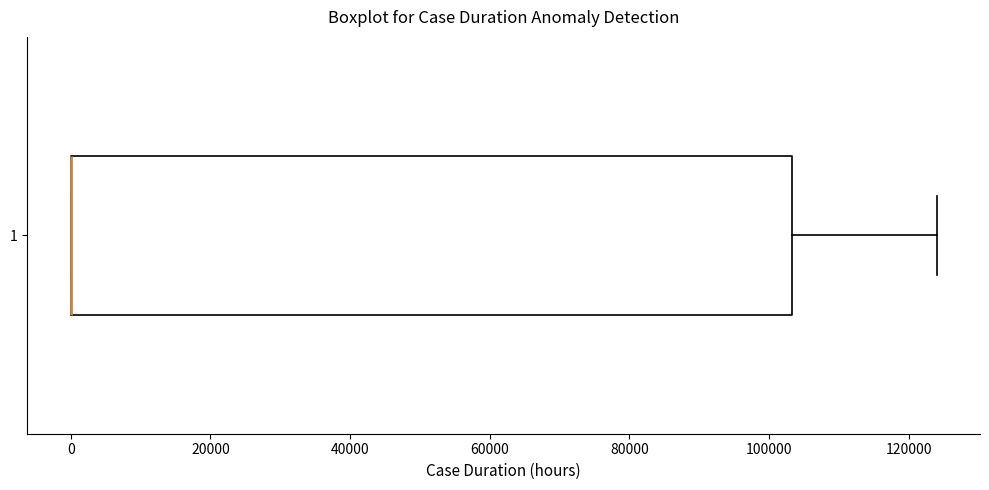

Where is the left edge of the box at y = 1 on the x-axis? The values are not printed on the chart, so give them approximately, as read against the axis.

0